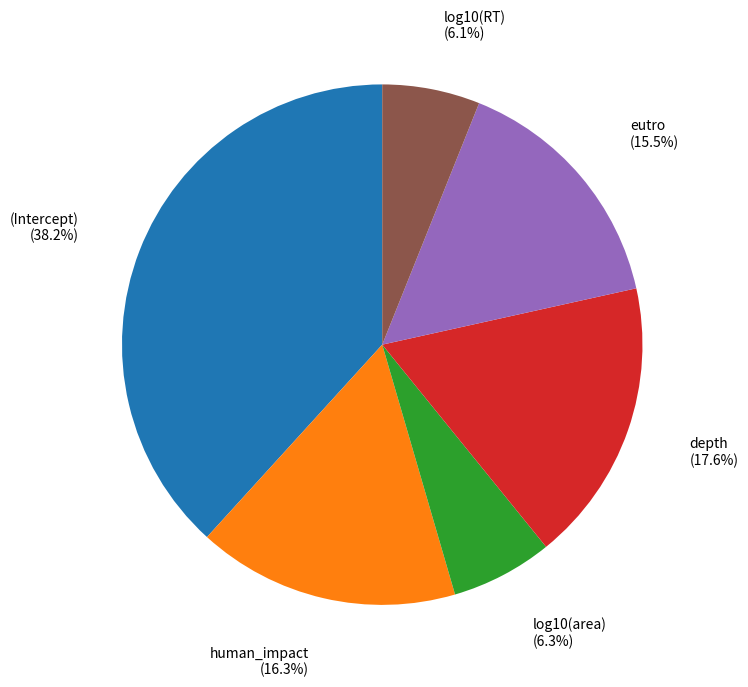

Does (Intercept) account for over 50% of the chart?

No